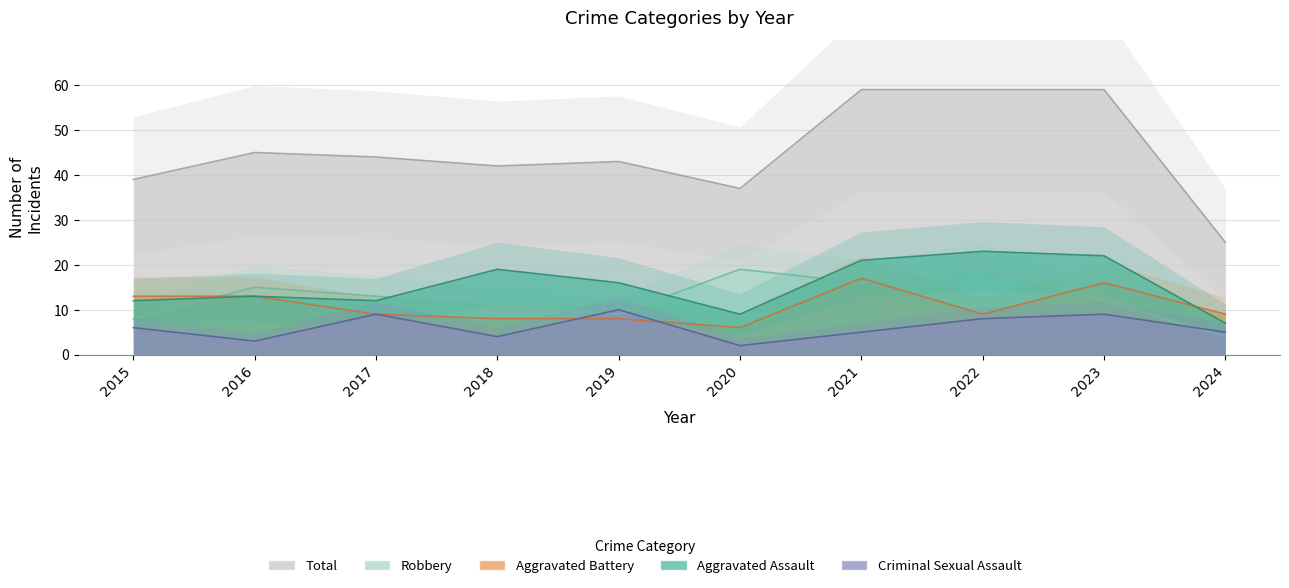

Does the chart display data point markers on the line(s)?

No